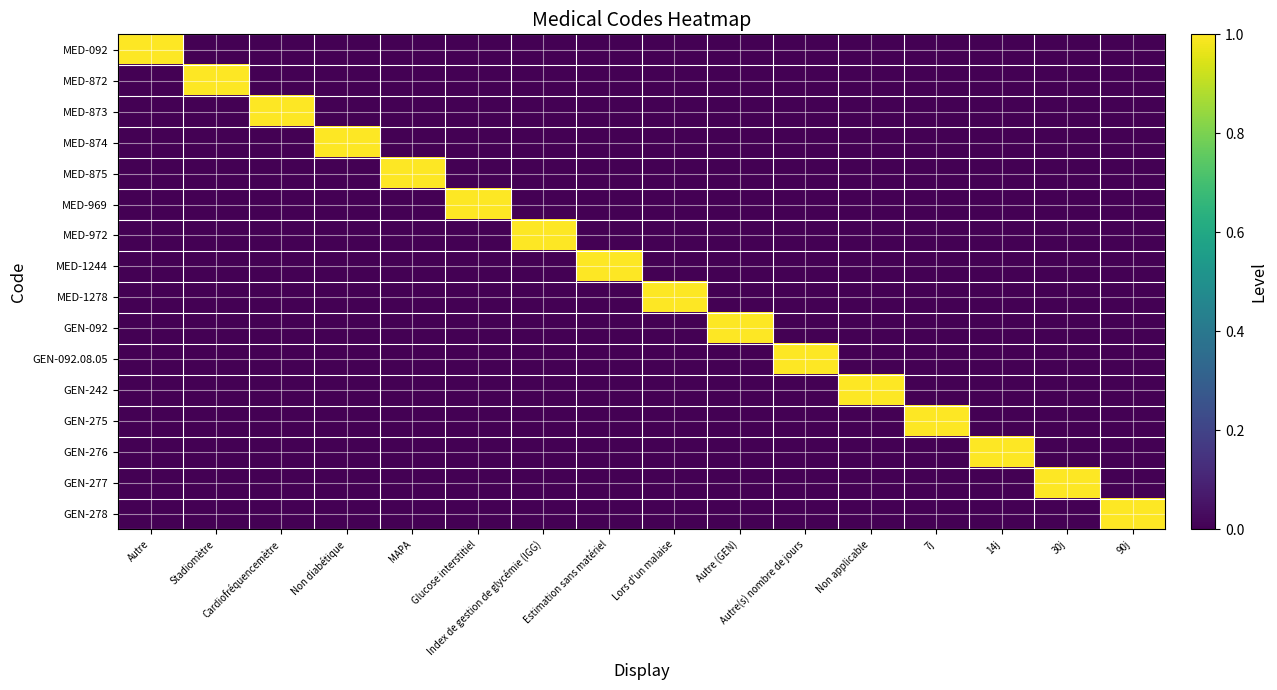

How many distinct data groups are displayed?

16